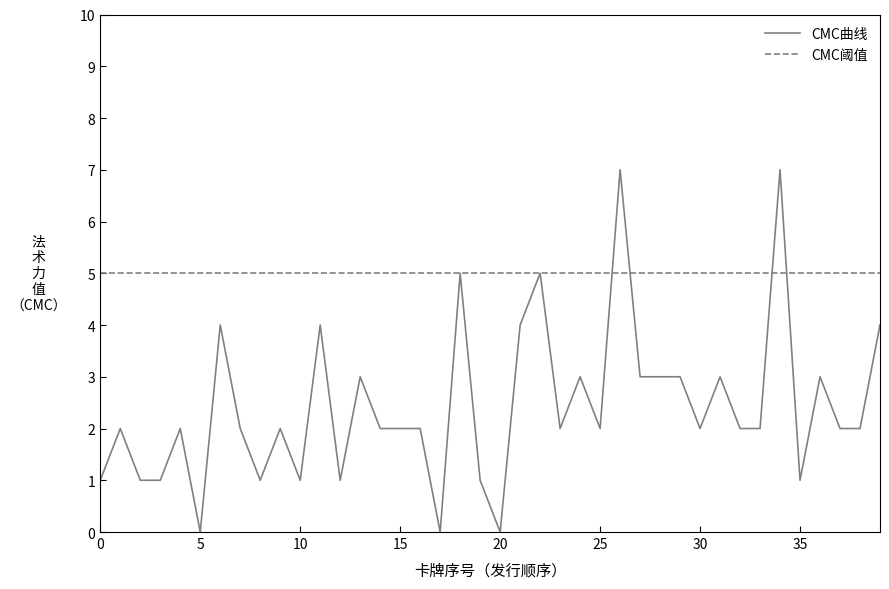

What is the highest value of the CMC曲线 series?

7